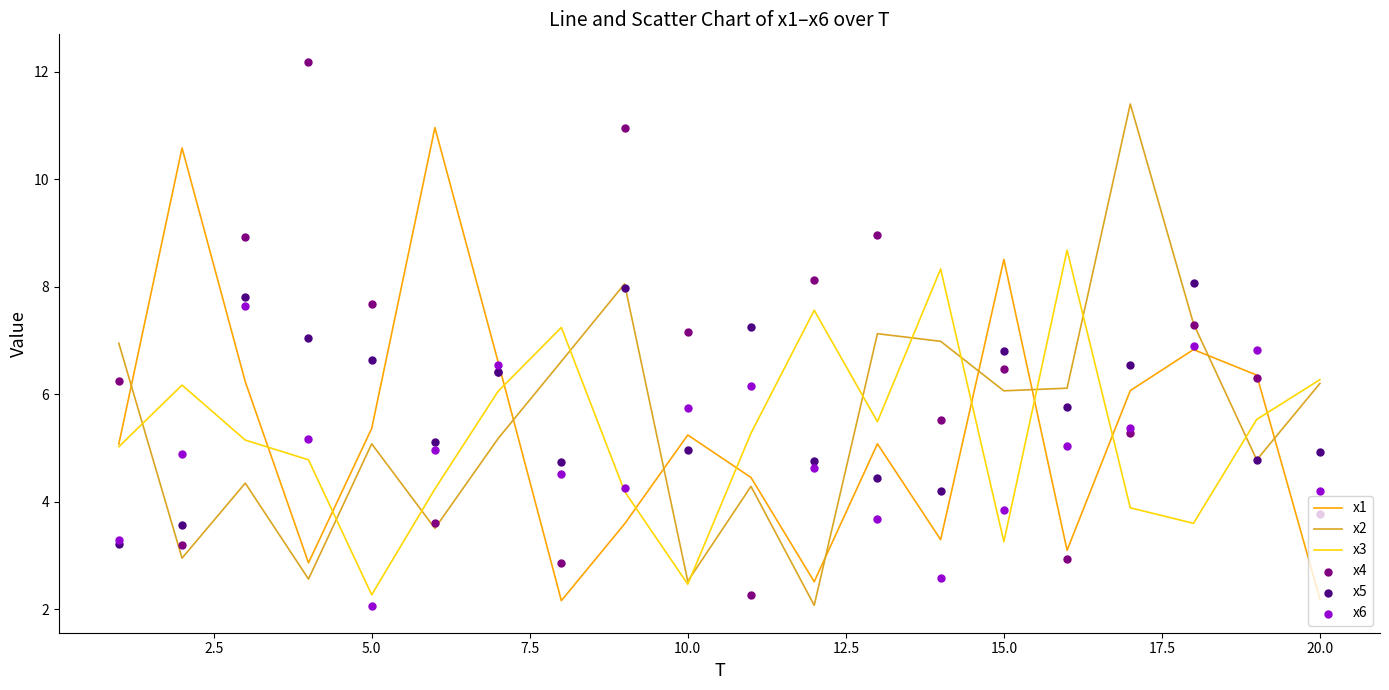

Which series contains the highest Y value?

x4